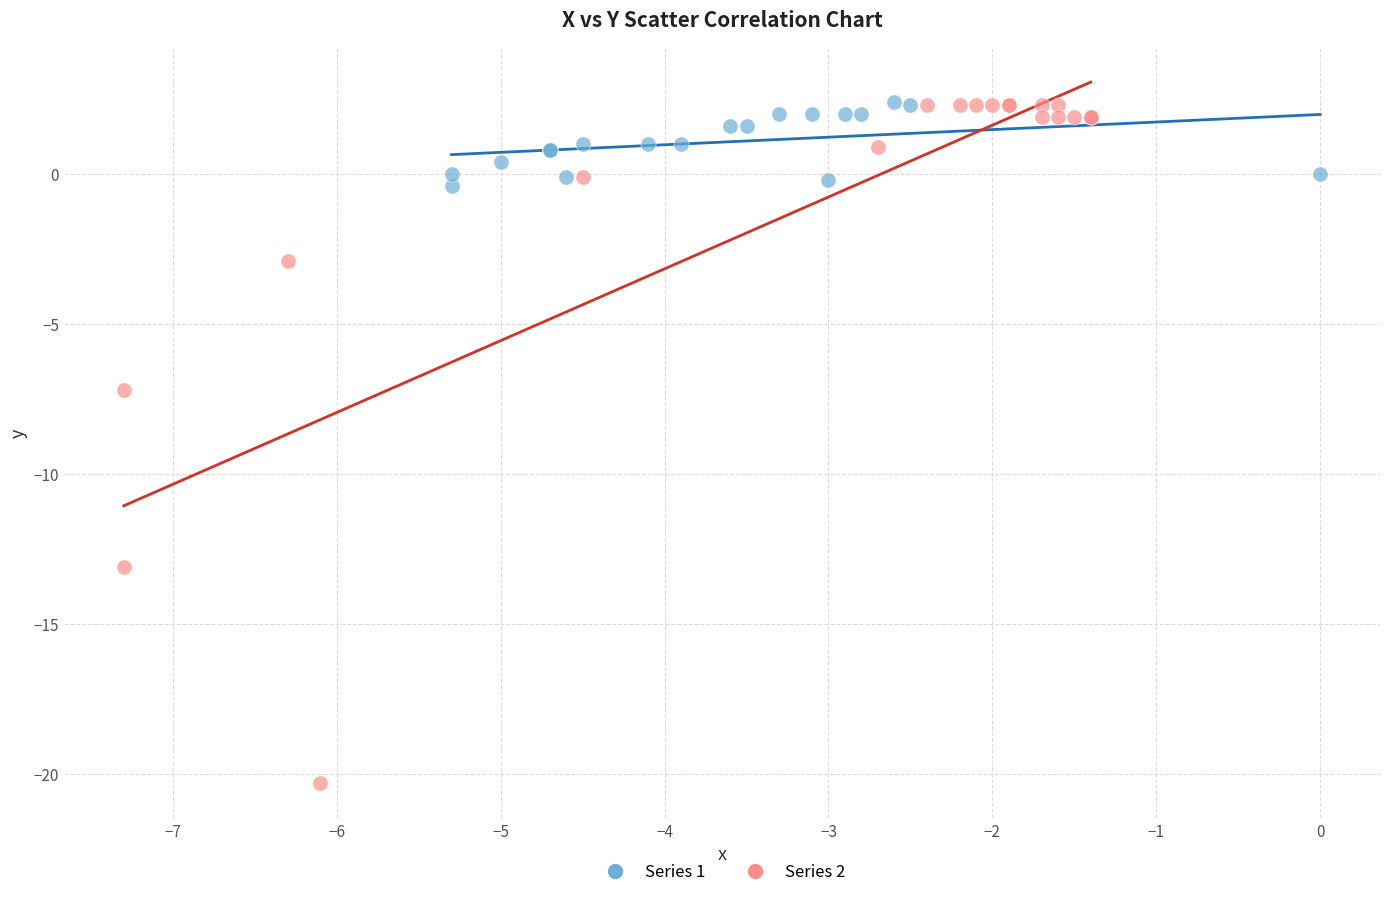

What are all the series names shown in the legend?

Series 1, Series 2